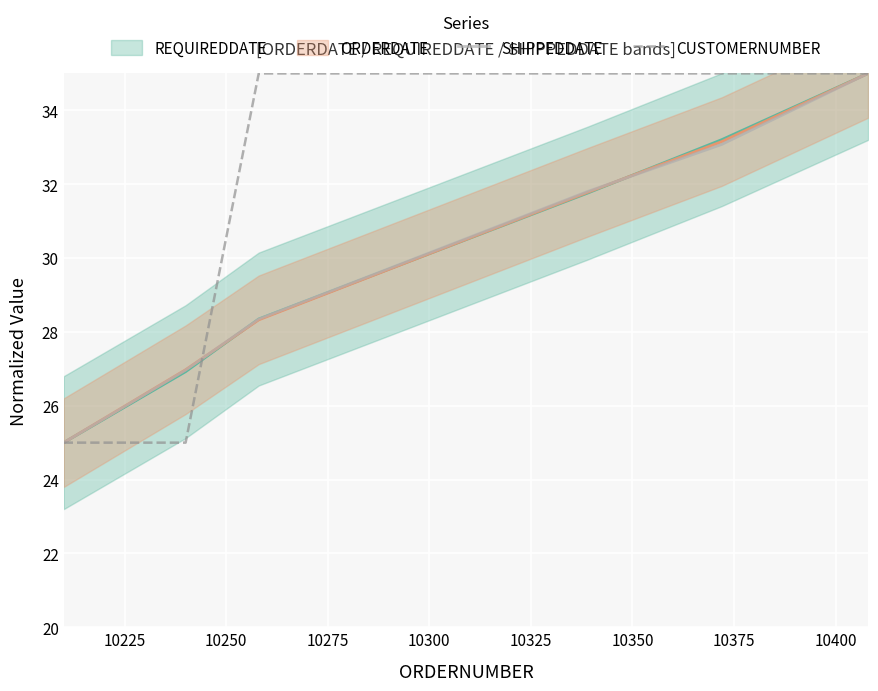

At 10300, list the series in order from smallest to largest.

SHIPPEDDATE, CUSTOMERNUMBER